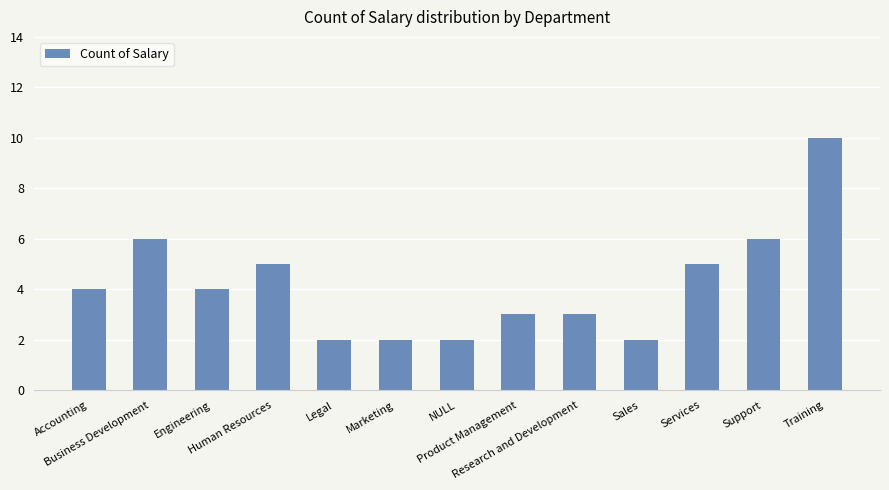

The value at Human Resources is 5. True or false?

True